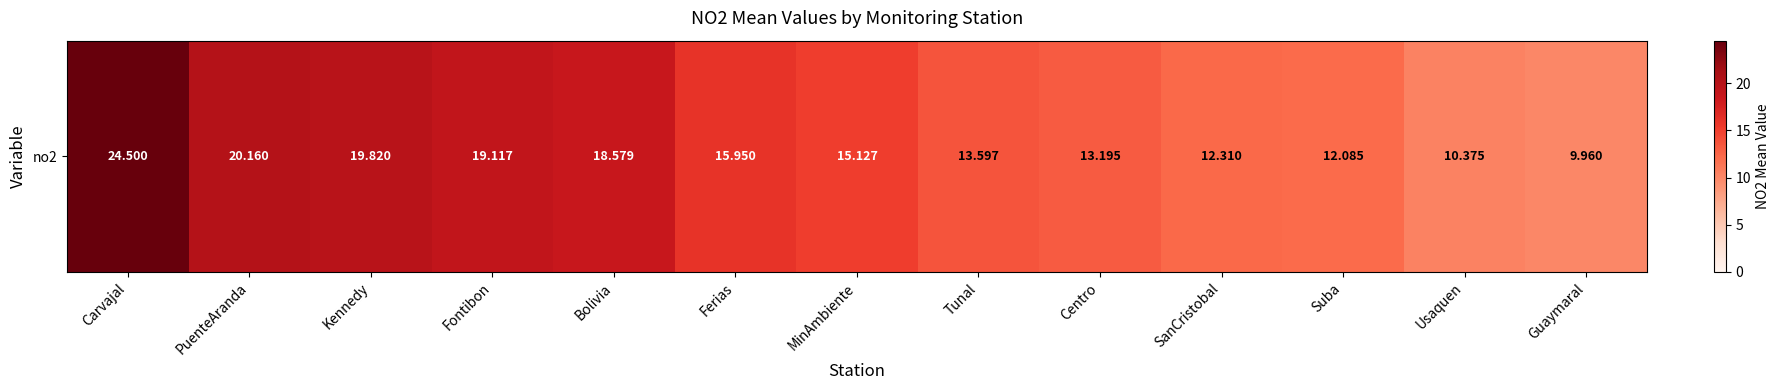

What is the approximate value at Usaquen?

10.4